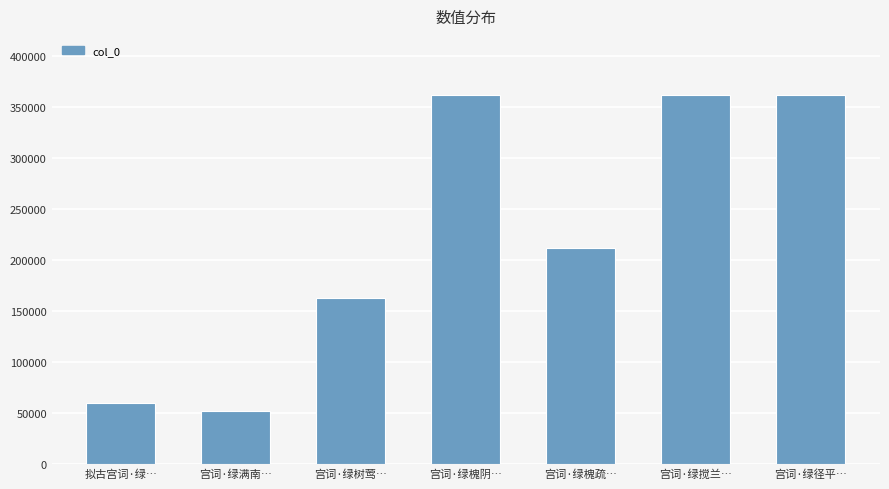

What is the smallest value displayed?

51838